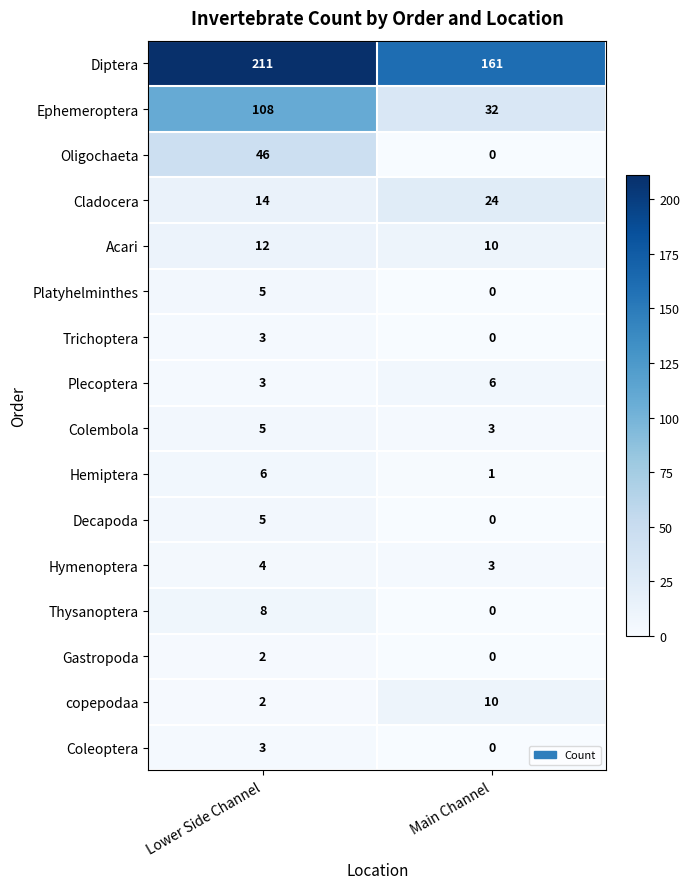

What is the average value of the Acari series?

11